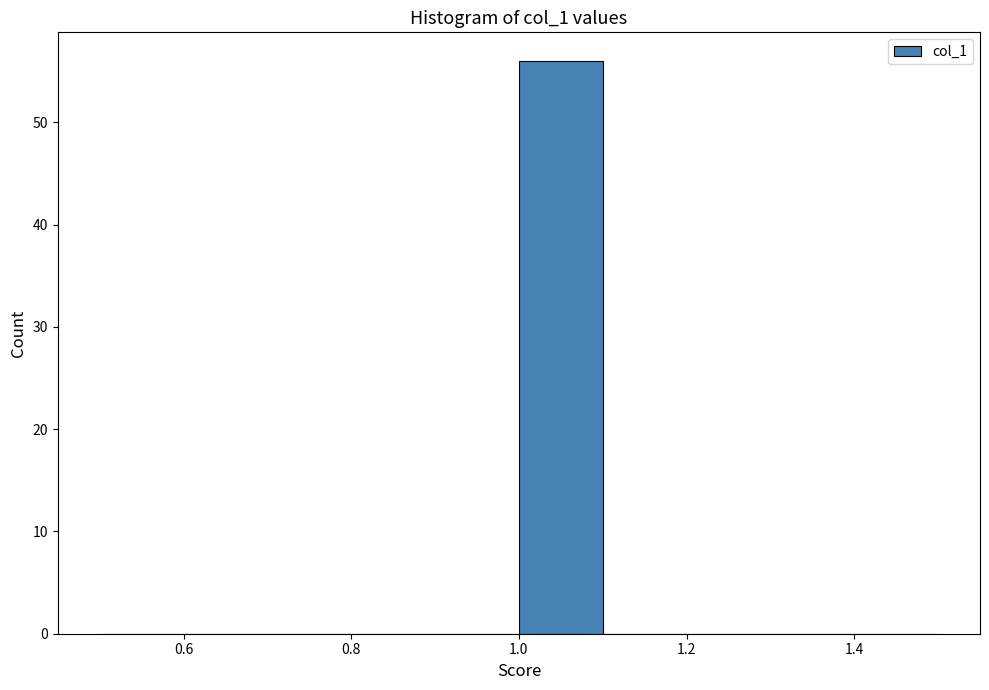

Reading left to right, list every bar in this chart as the range it spans on the x-axis followed by its height. The values are not printed on the chart, so give them approximately, as read against the axis.

0.5 to 0.6: 0
0.6 to 0.7: 0
0.7 to 0.8: 0
0.8 to 0.9: 0
0.9 to 1.0: 0
1.0 to 1.1: 56
1.1 to 1.2: 0
1.2 to 1.3: 0
1.3 to 1.4: 0
1.4 to 1.5: 0